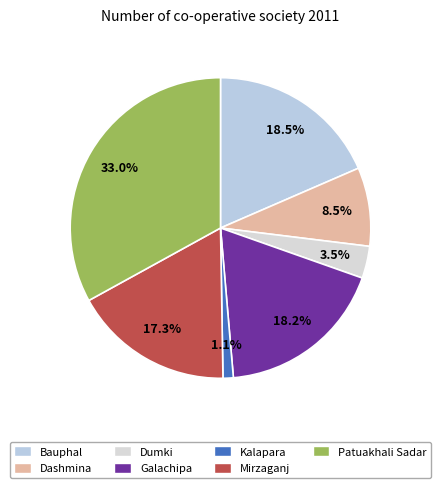

Which slice is the largest?

Patuakhali Sadar